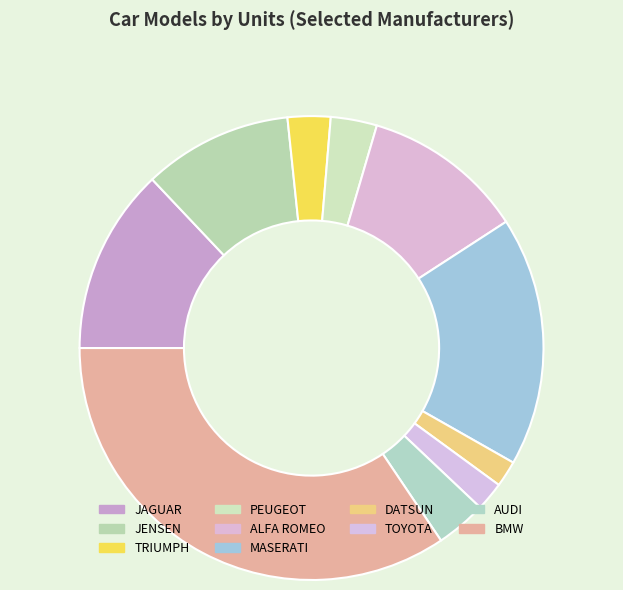

Which category has the biggest portion of the pie?

BMW